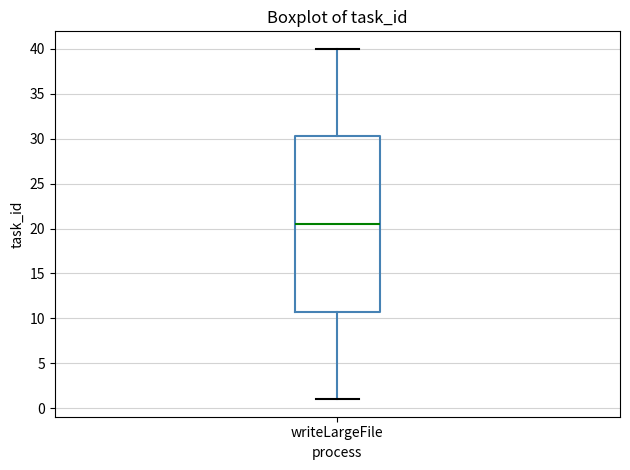

Read this box plot against the y-axis: the position of the median line, the range covered by the box, and the ends of both whiskers. The values are not printed on the chart, so give them approximately, as read against the axis.

median 20.5, box 11.0 to 30.5, whiskers 1.0 to 40.0